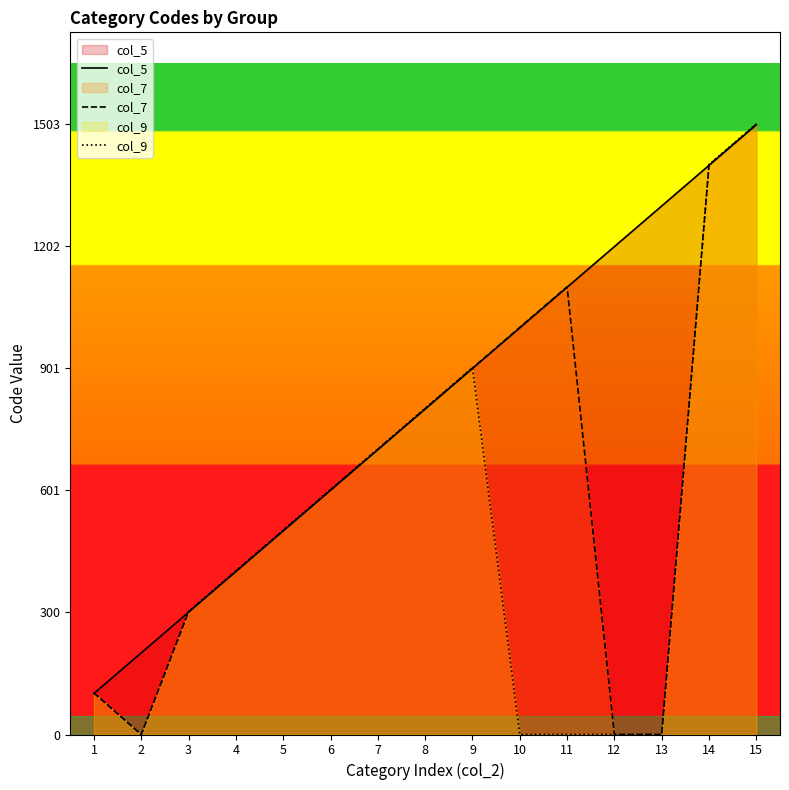

List the series in order of their peak value, lowest first.

col_5, col_7, col_9